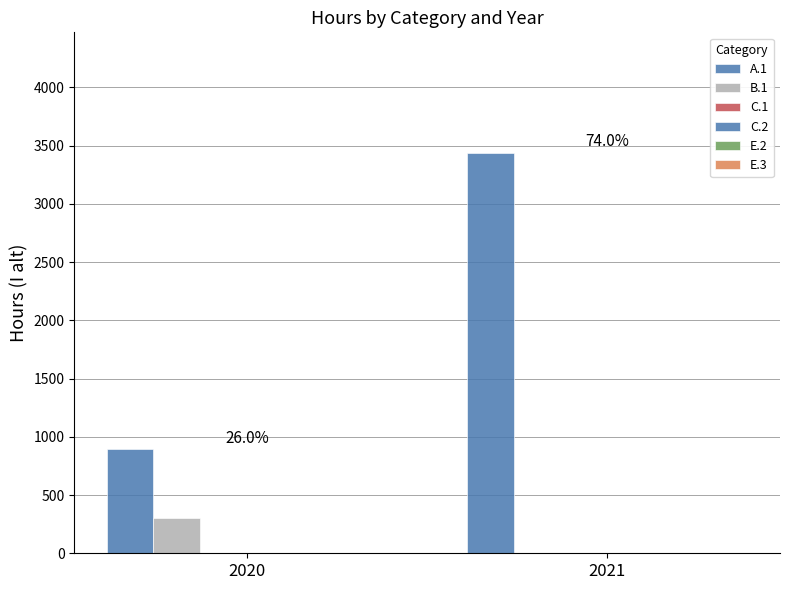

How many groups of bars are there?

2